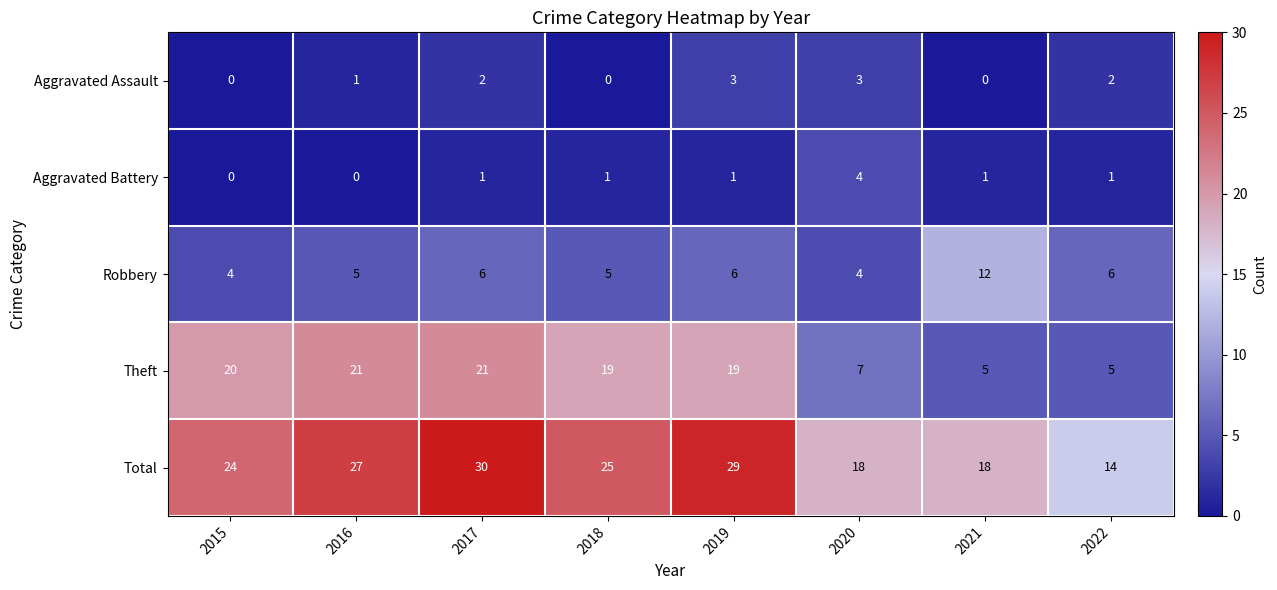

What is the total value across all series at 2022?

28